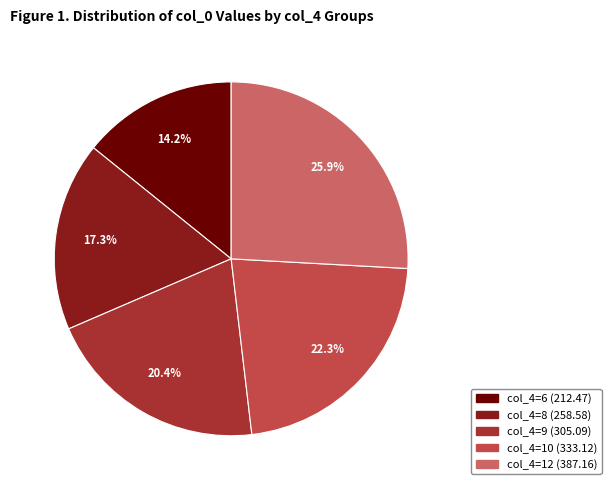

Is there a majority slice in this chart?

No